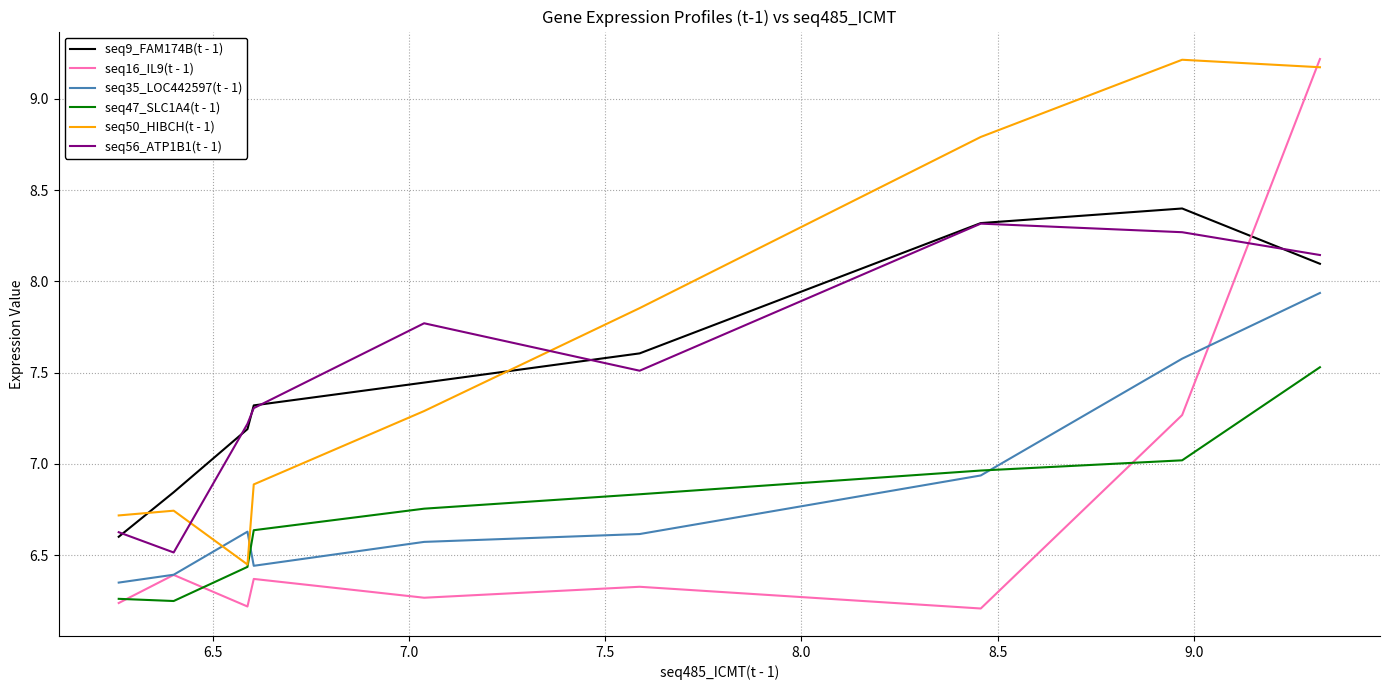

Which series has the largest total across all categories?

seq50_HIBCH(t - 1)